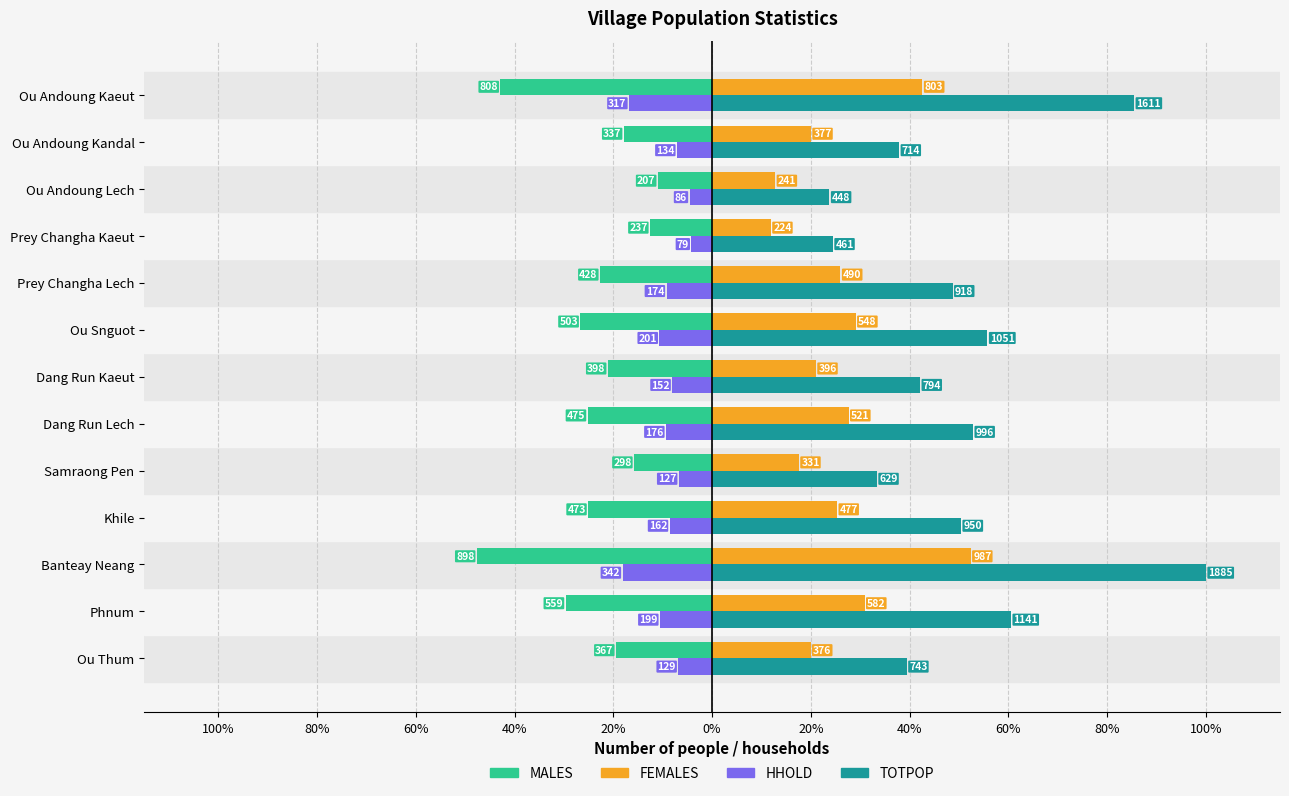

What is the maximum value for FEMALES?

52.4